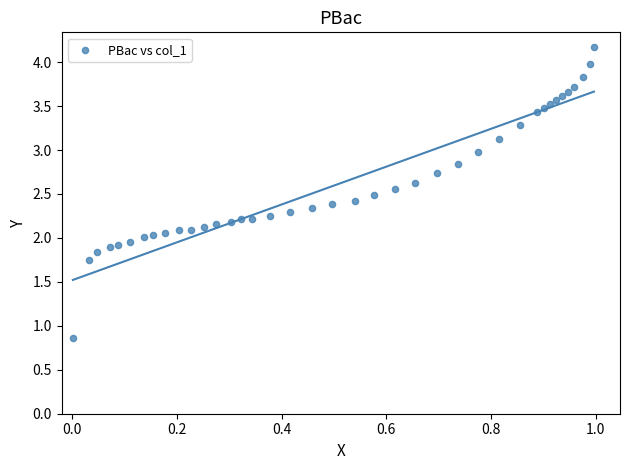

What is the range of X values (max minus min)?

1.0